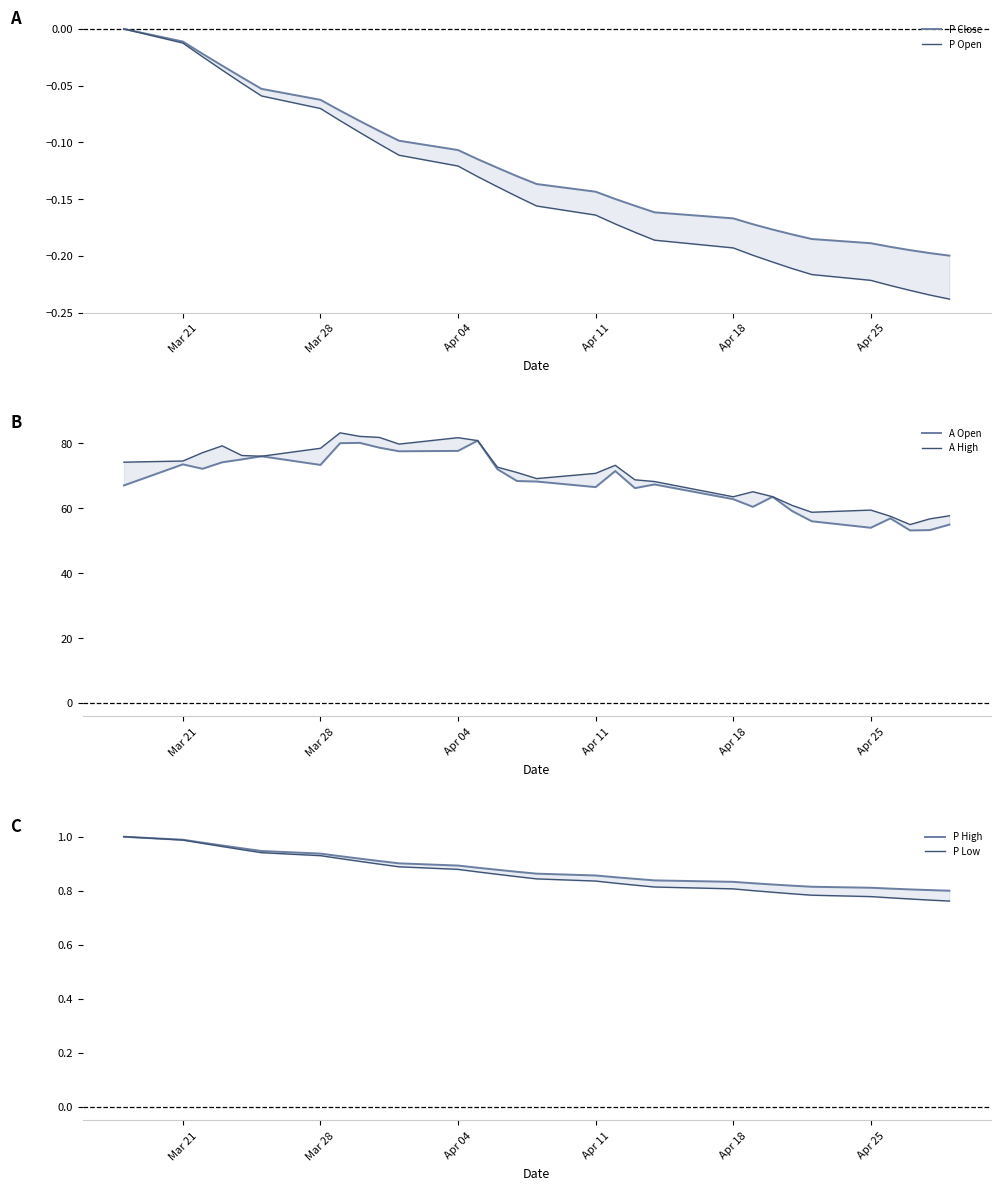

What is the value of the P Open point at the 15th from the left?

-0.1